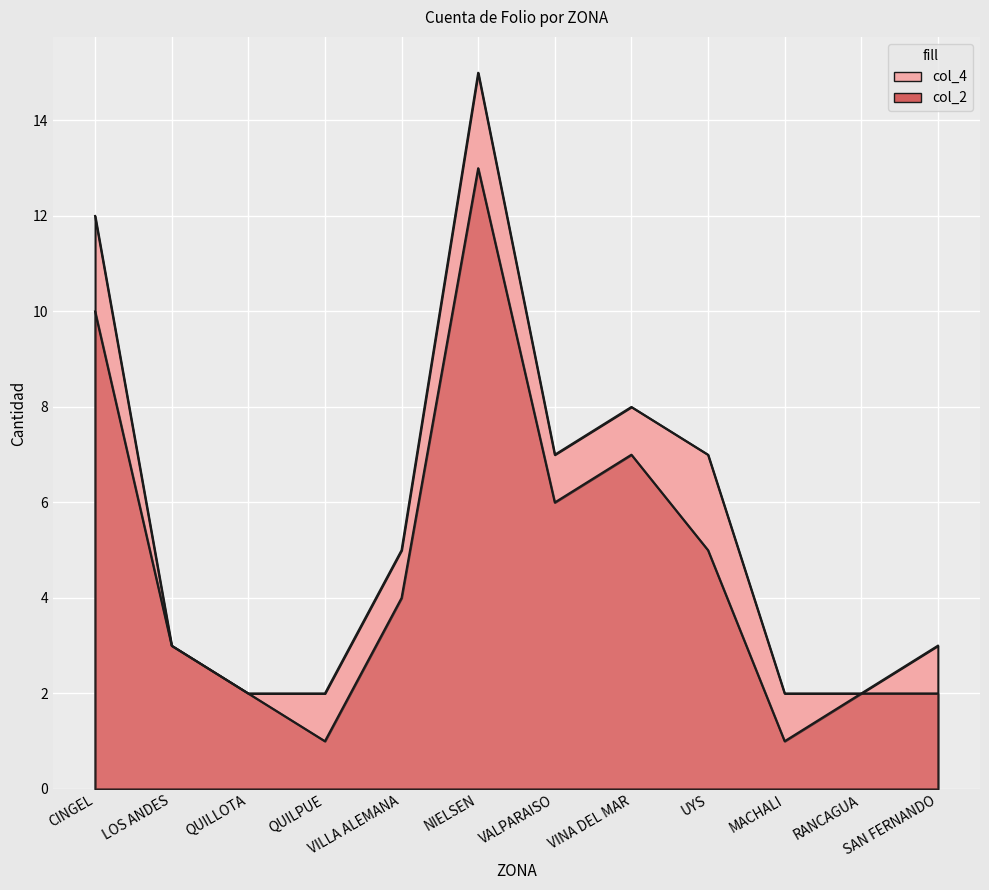

What is the sum of the col_2 values at CINGEL and RANCAGUA?

12